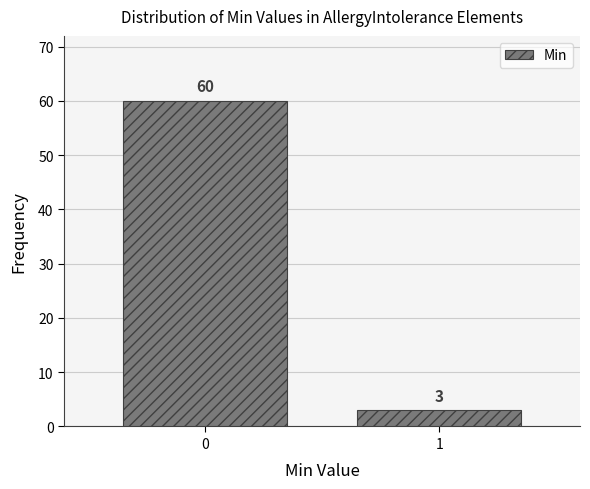

Reading left to right, what are all the values shown in this chart?

60	3